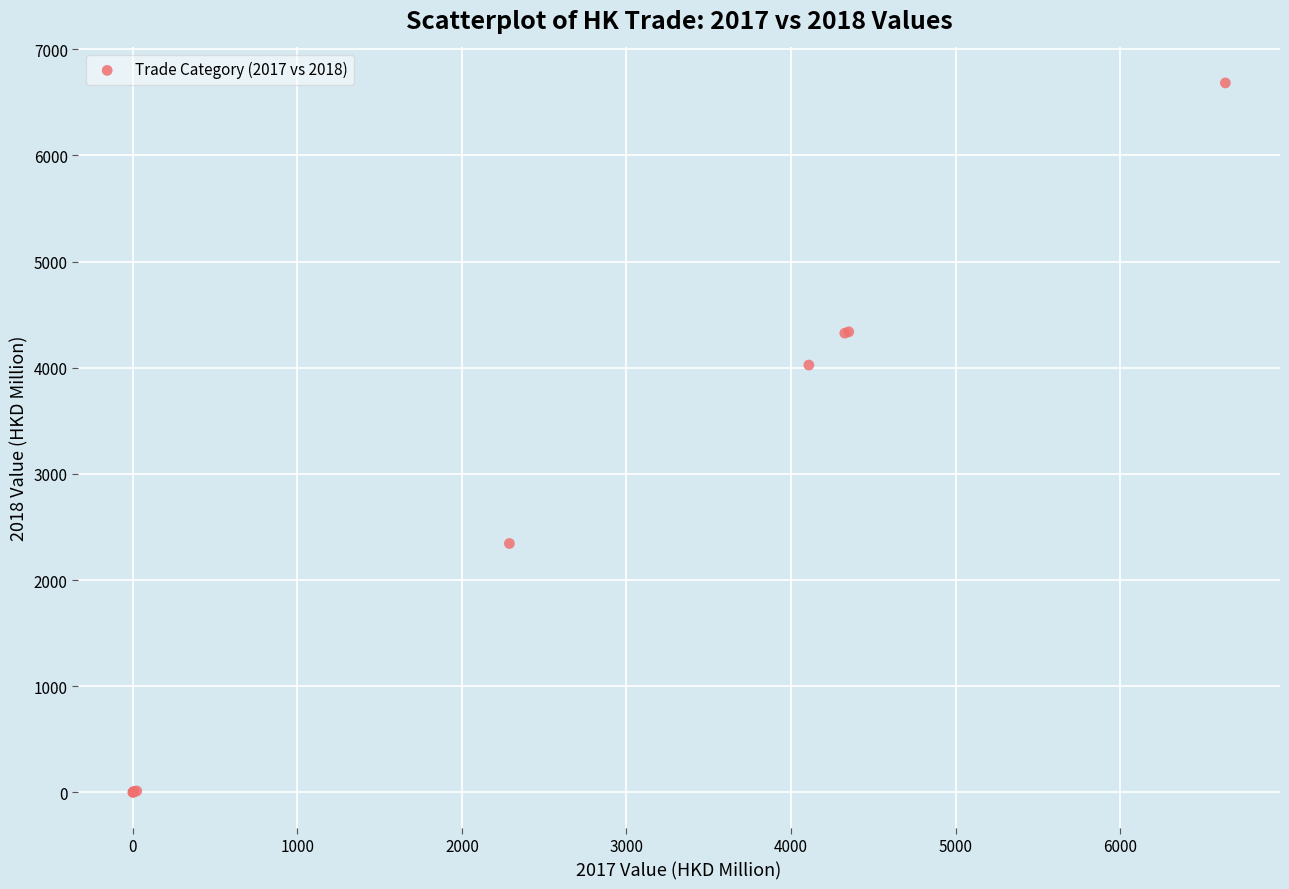

What Y value in the scatter plot is closest to 3341?

4025.3